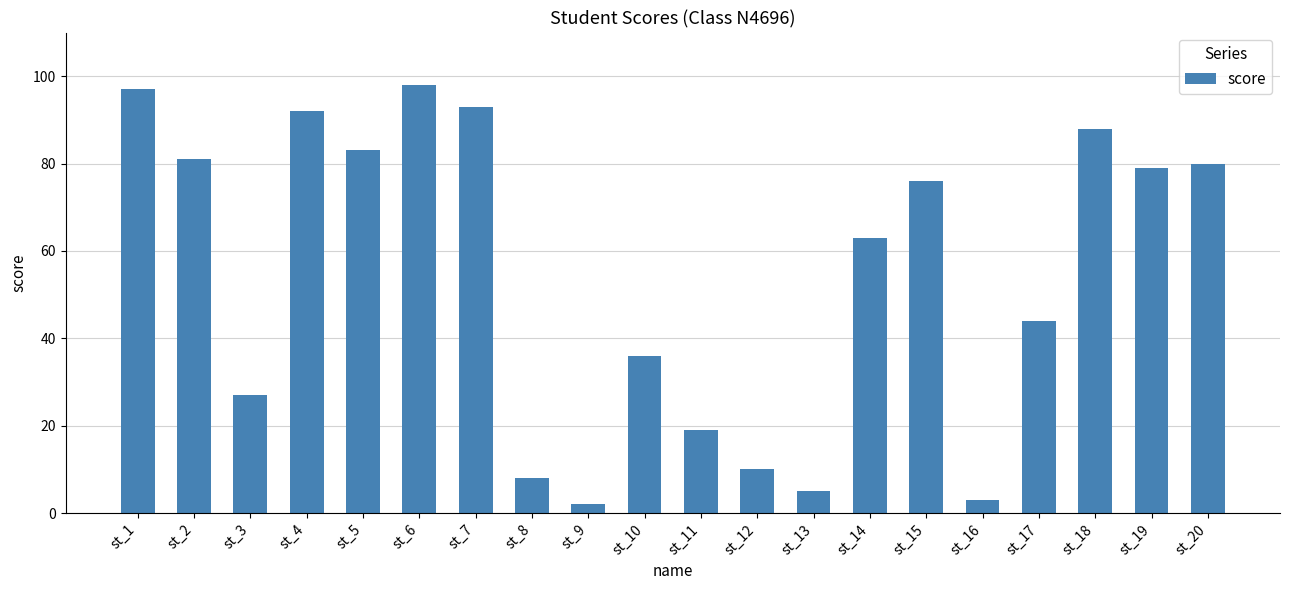

What is the difference between the maximum and minimum values?

96